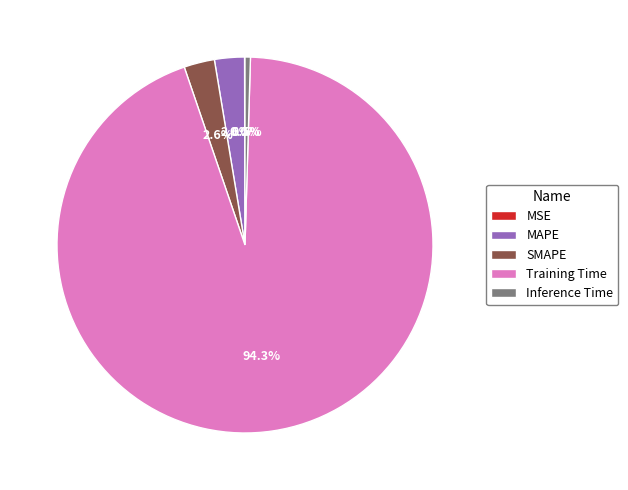

What is the majority slice?

Training Time